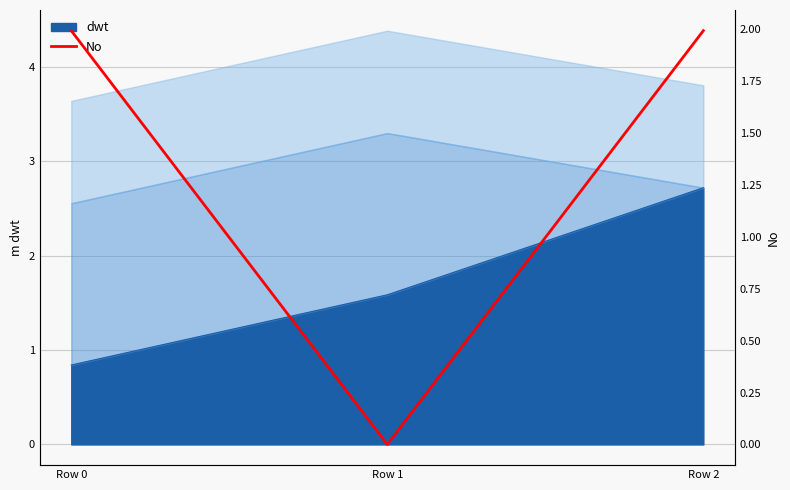

Reading right to left, transcribe all the data shown in this chart.

2.0	0.0	2.0